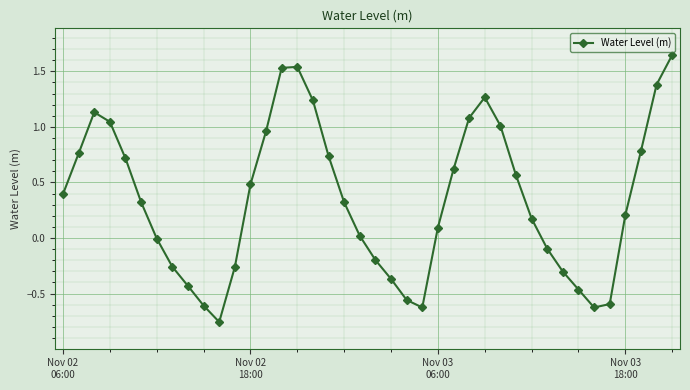

What is the value of the 37th point from the left?

0.2